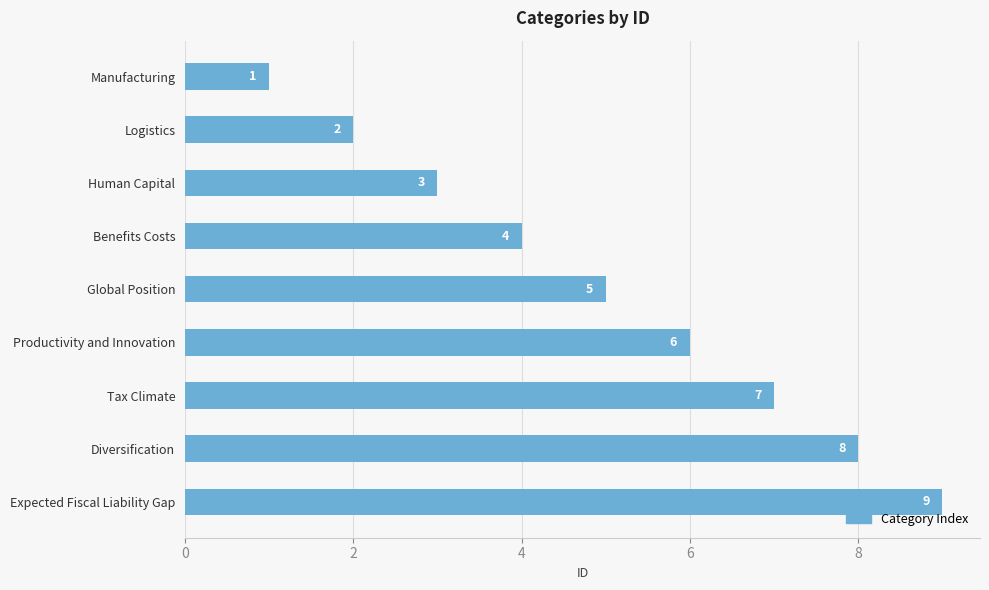

List the labels in order of value, smallest first.

Manufacturing, Logistics, Human Capital, Benefits Costs, Global Position, Productivity and Innovation, Tax Climate, Diversification, Expected Fiscal Liability Gap